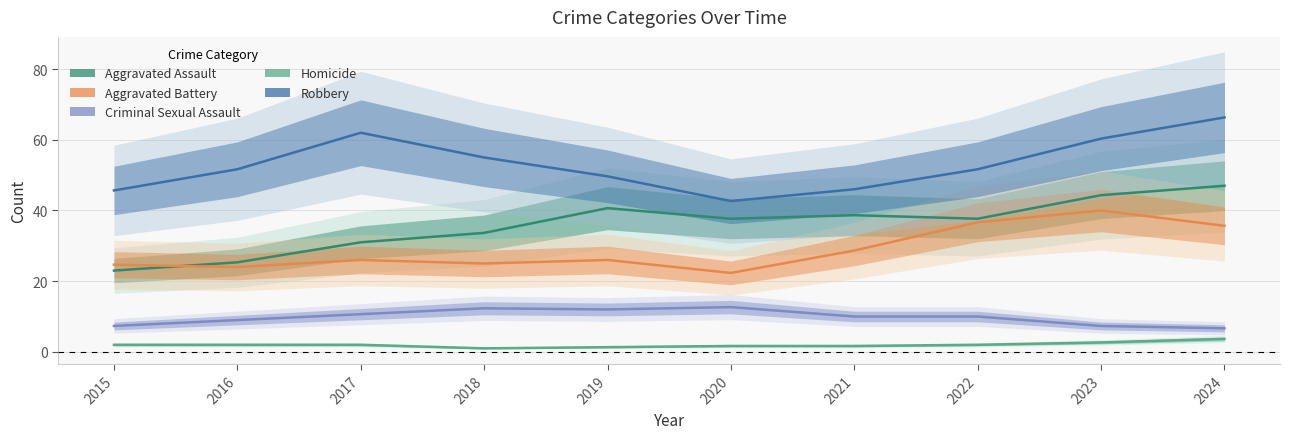

At which label is Aggravated Assault closest to 35?

2018